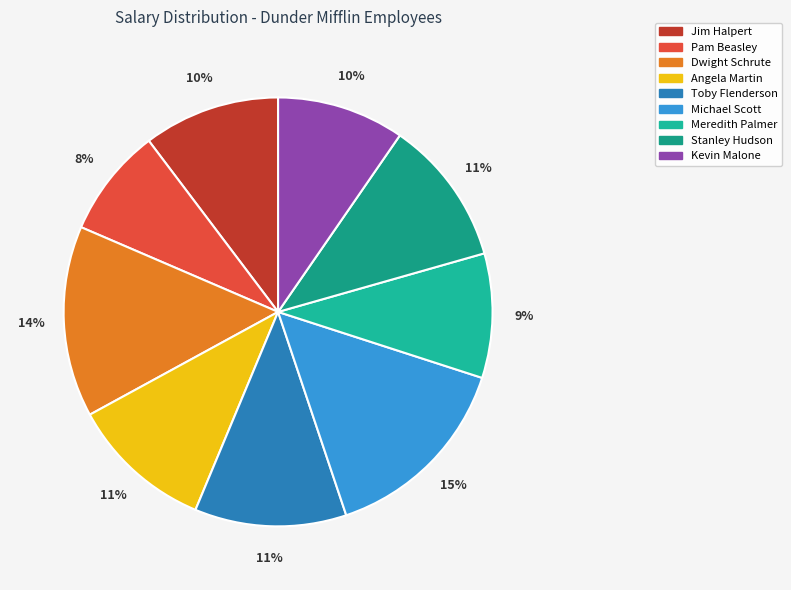

The Stanley Hudson slice represents 22% of the pie. True or false?

False